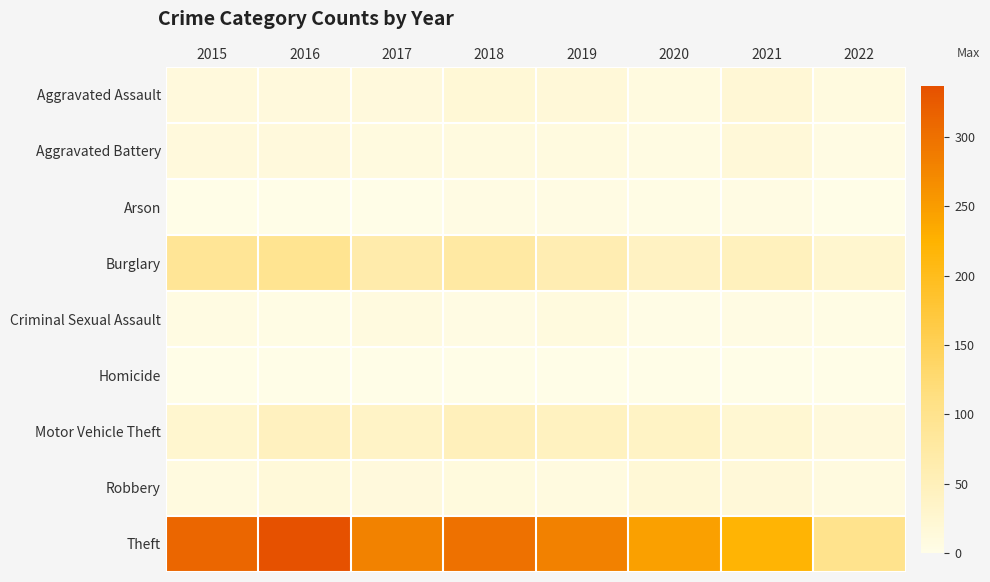

Rank the series at 2018 from highest to lowest value.

Theft, Burglary, Motor Vehicle Theft, Aggravated Assault, Robbery, Aggravated Battery, Arson, Criminal Sexual Assault, Homicide